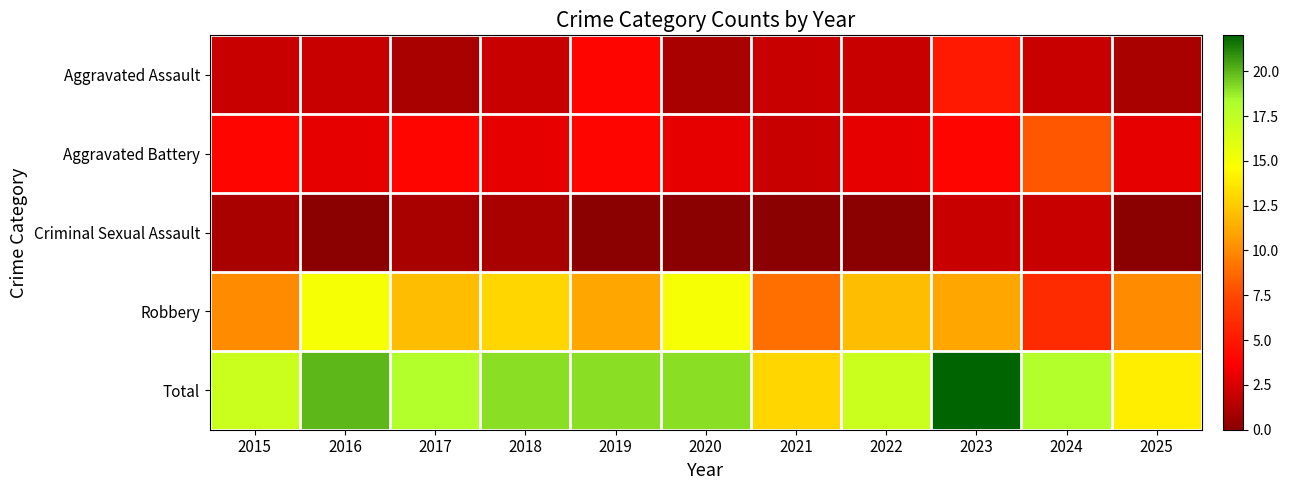

Which category has the highest value across all series?

2023